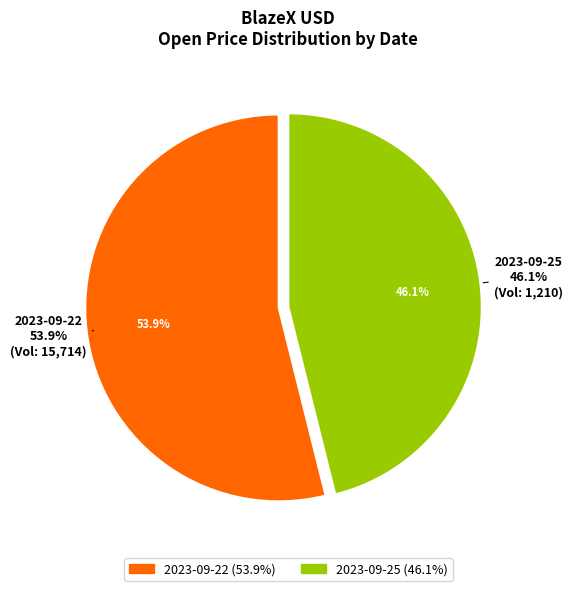

Rank the categories by value from lowest to highest.

2023-09-25, 2023-09-22